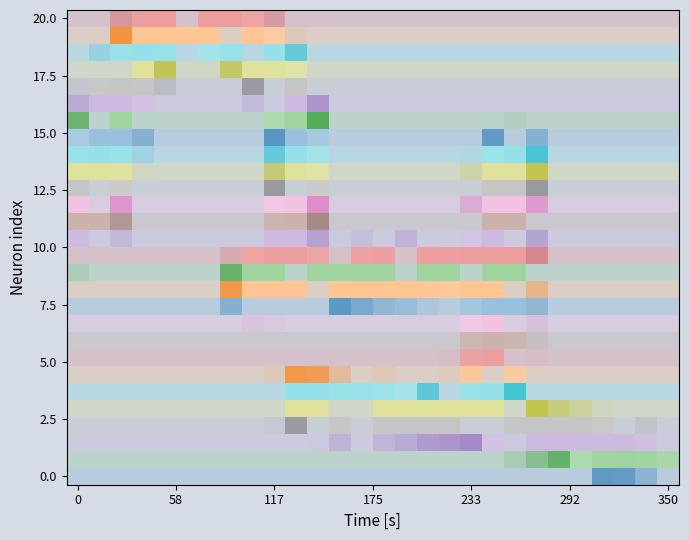

Which category has the lowest value in the 7 series?

1